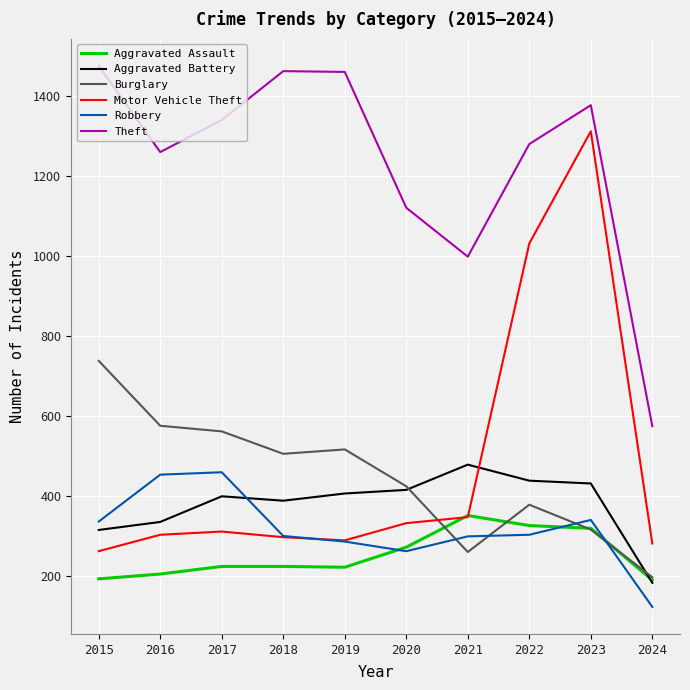

The Motor Vehicle Theft series shows 67 at 2020. True or false?

False